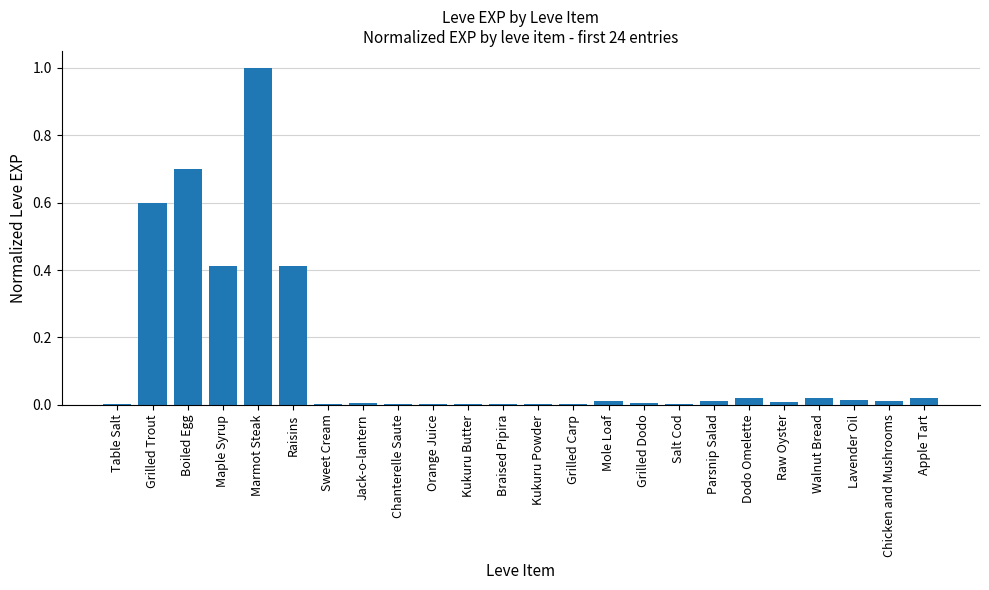

The value at Grilled Trout is 0.4. True or false?

False